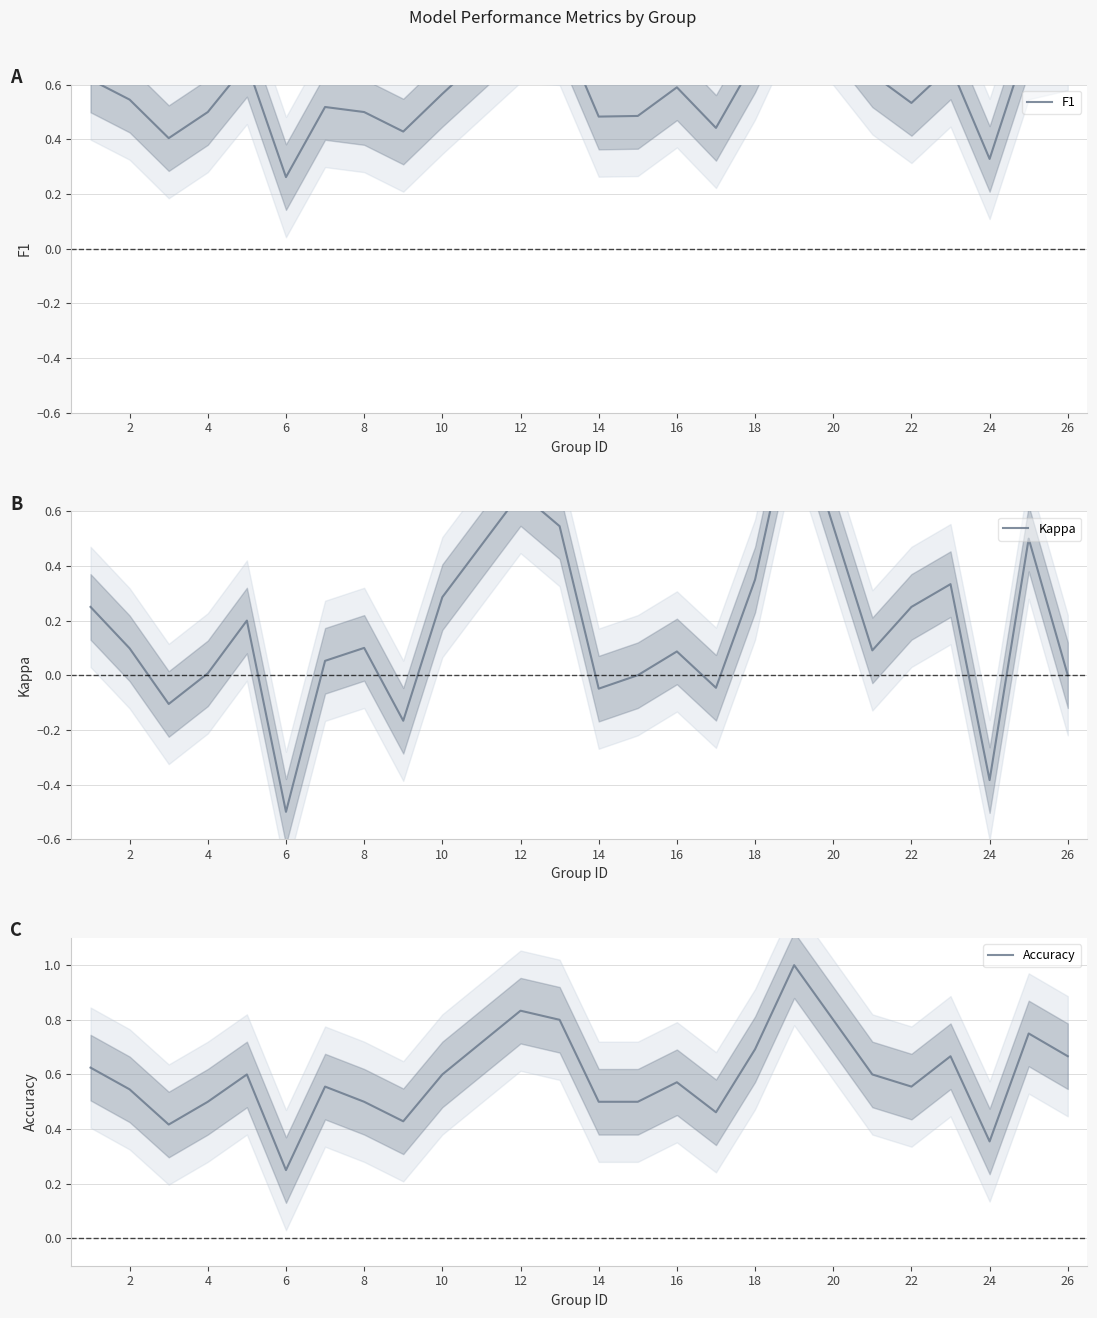

What is the maximum value for Accuracy?

1.0